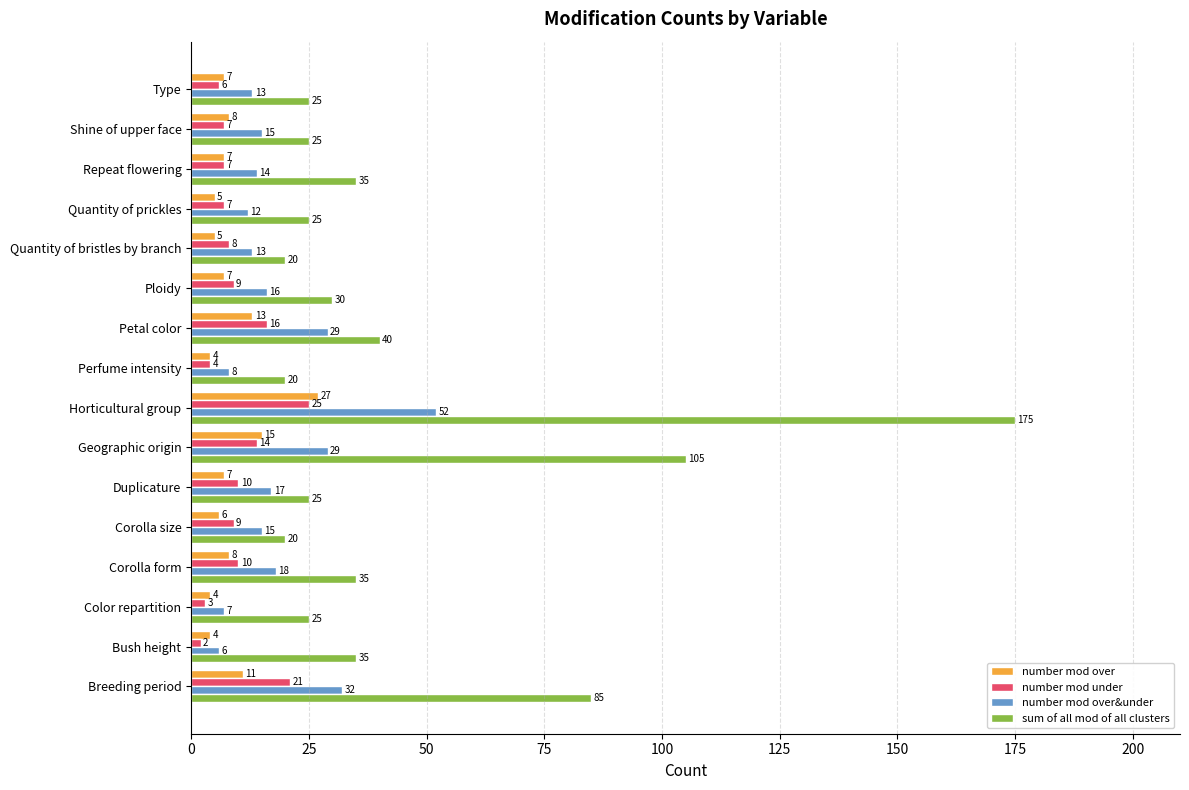

List the series in order of their peak value, highest first.

sum of all mod of all clusters, number mod over&under, number mod over, number mod under